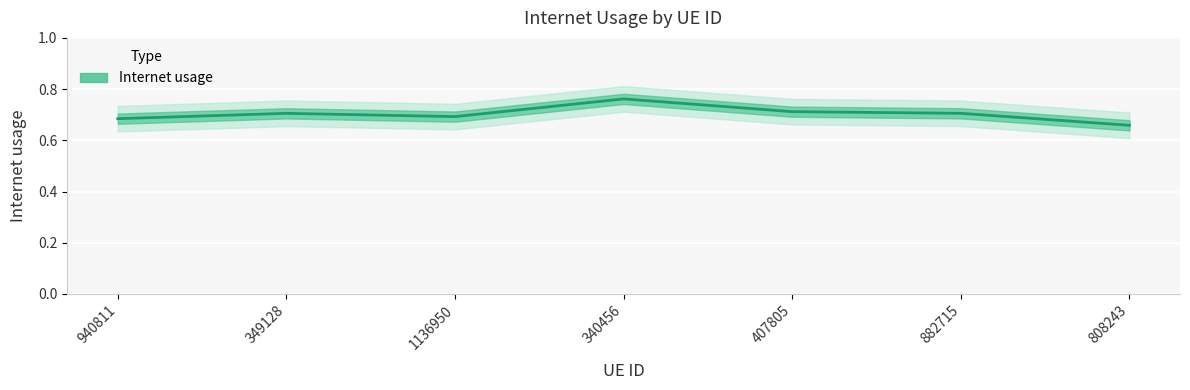

How many lines are shown in the chart?

1